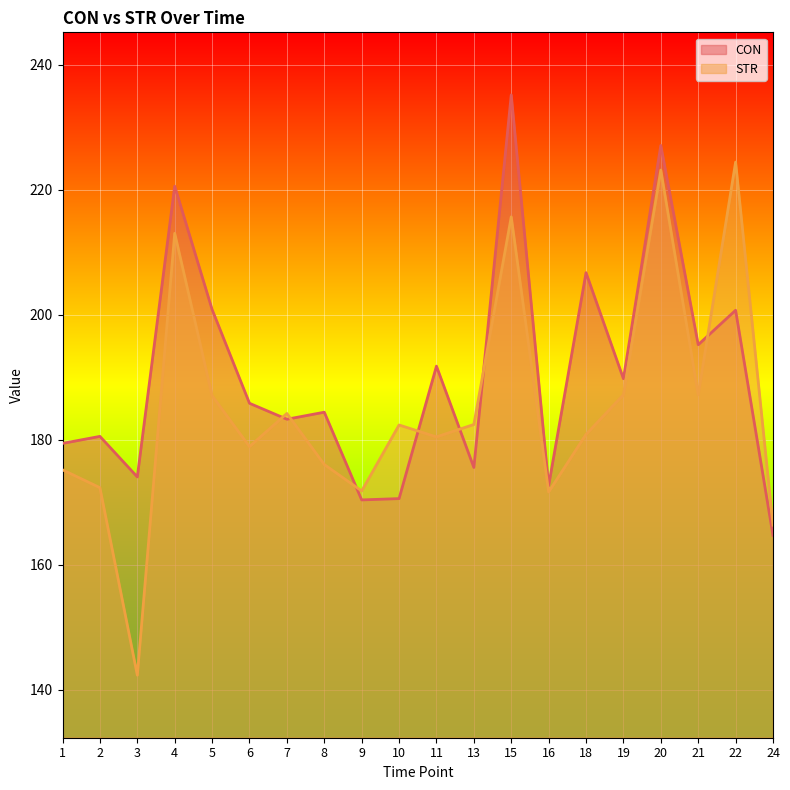

List the series in order of their overall mean, lowest first.

STR, CON